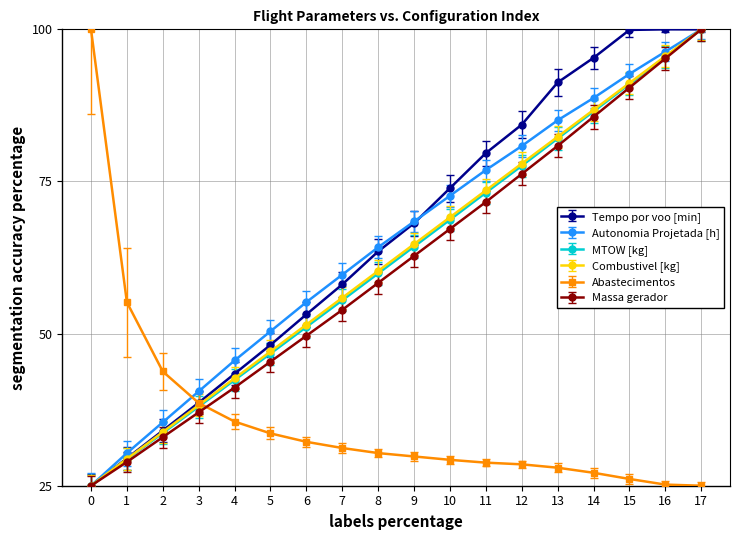

Is it true that Massa gerador equals 53.9 at 7?

True